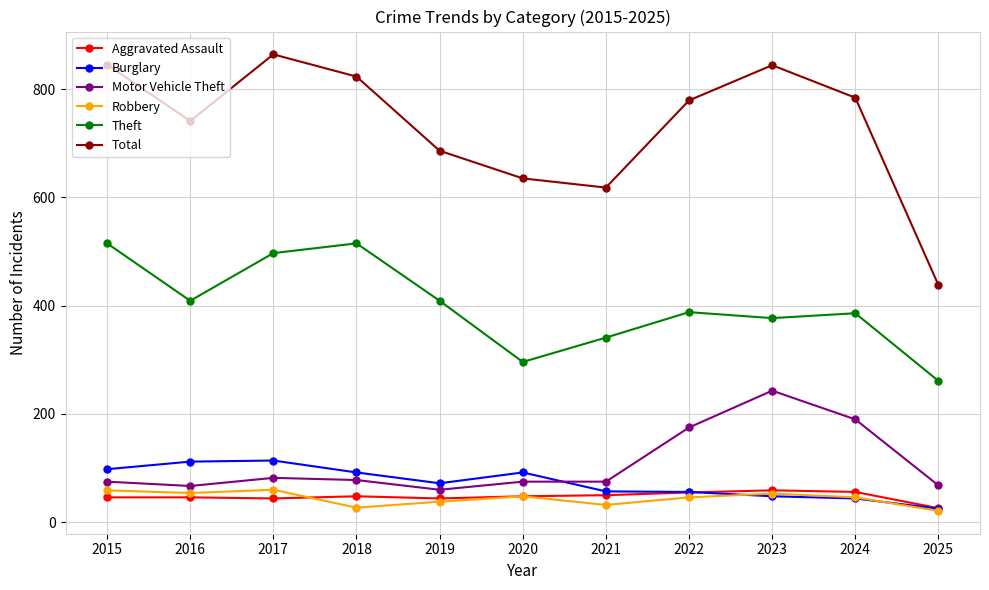

At which category does Theft reach its first local valley?

2016